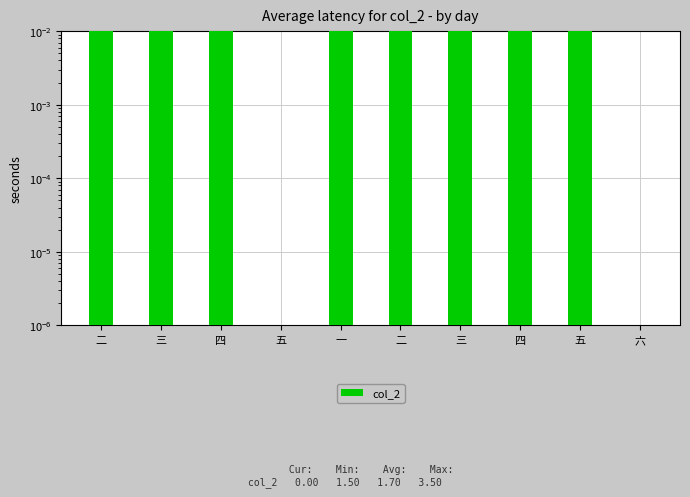

What is the approximate value at 三?

3.5